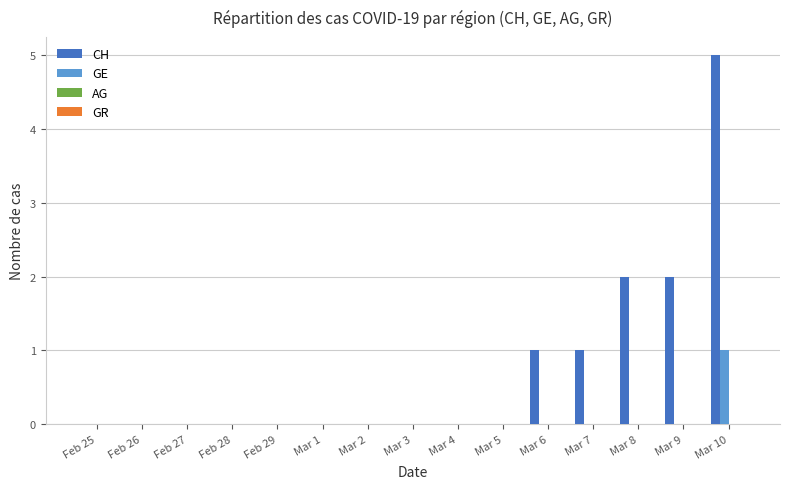

How many categories are shown in the chart?

15